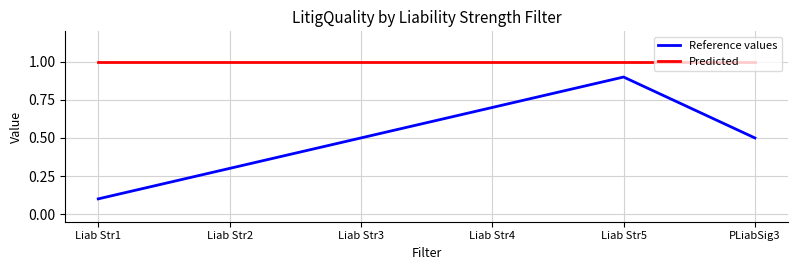

True or false: Predicted and Reference values intersect in this chart.

False